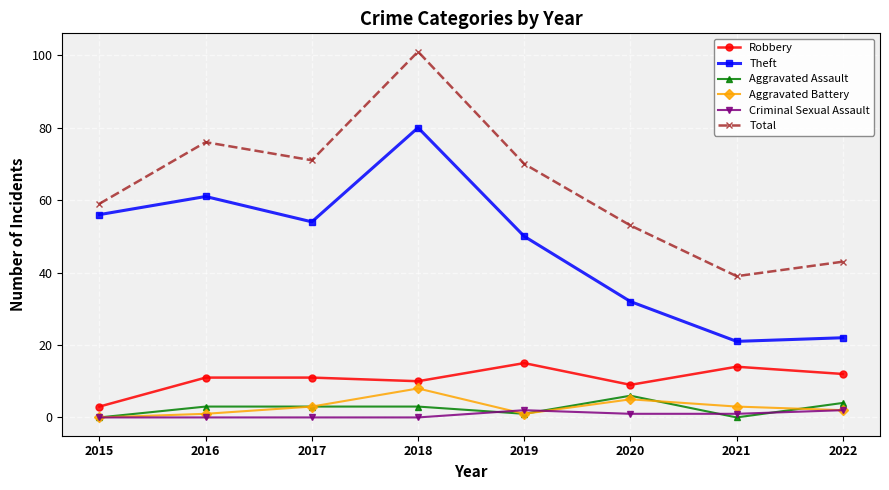

How many categories are shown in the chart?

8